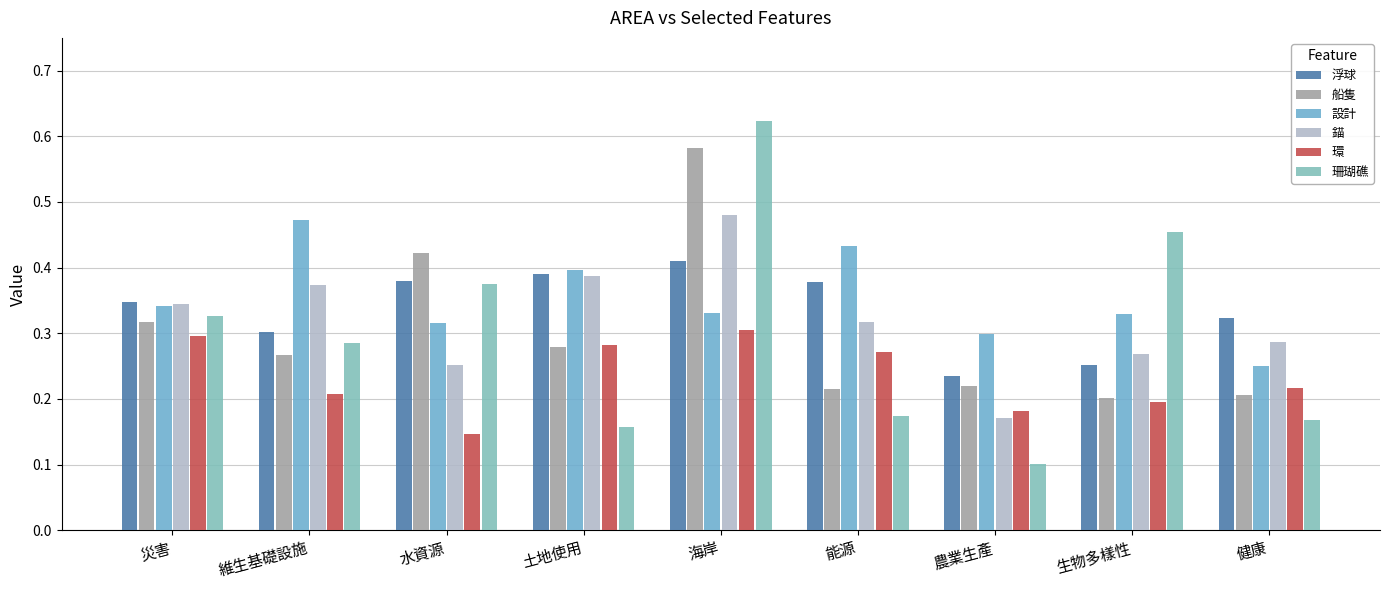

What is the maximum value shown in the chart?

0.6